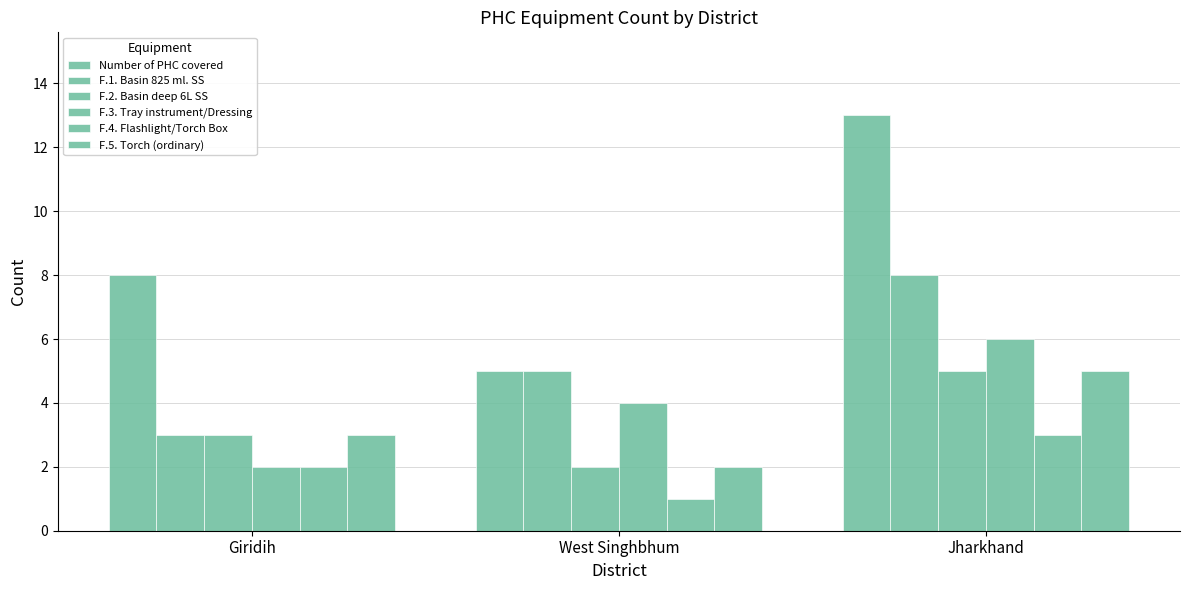

What is the difference between the F.4. Flashlight/Torch Box values at West Singhbhum and Jharkhand?

2